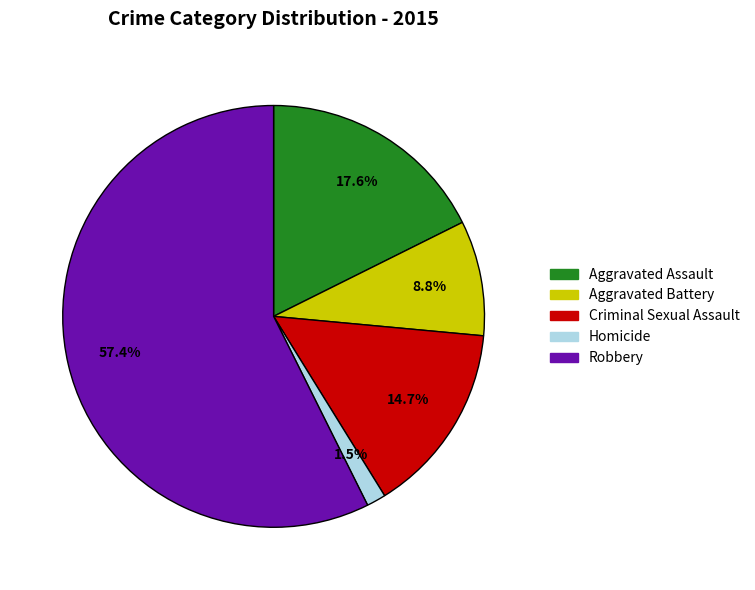

Count the number of slices in the pie.

5